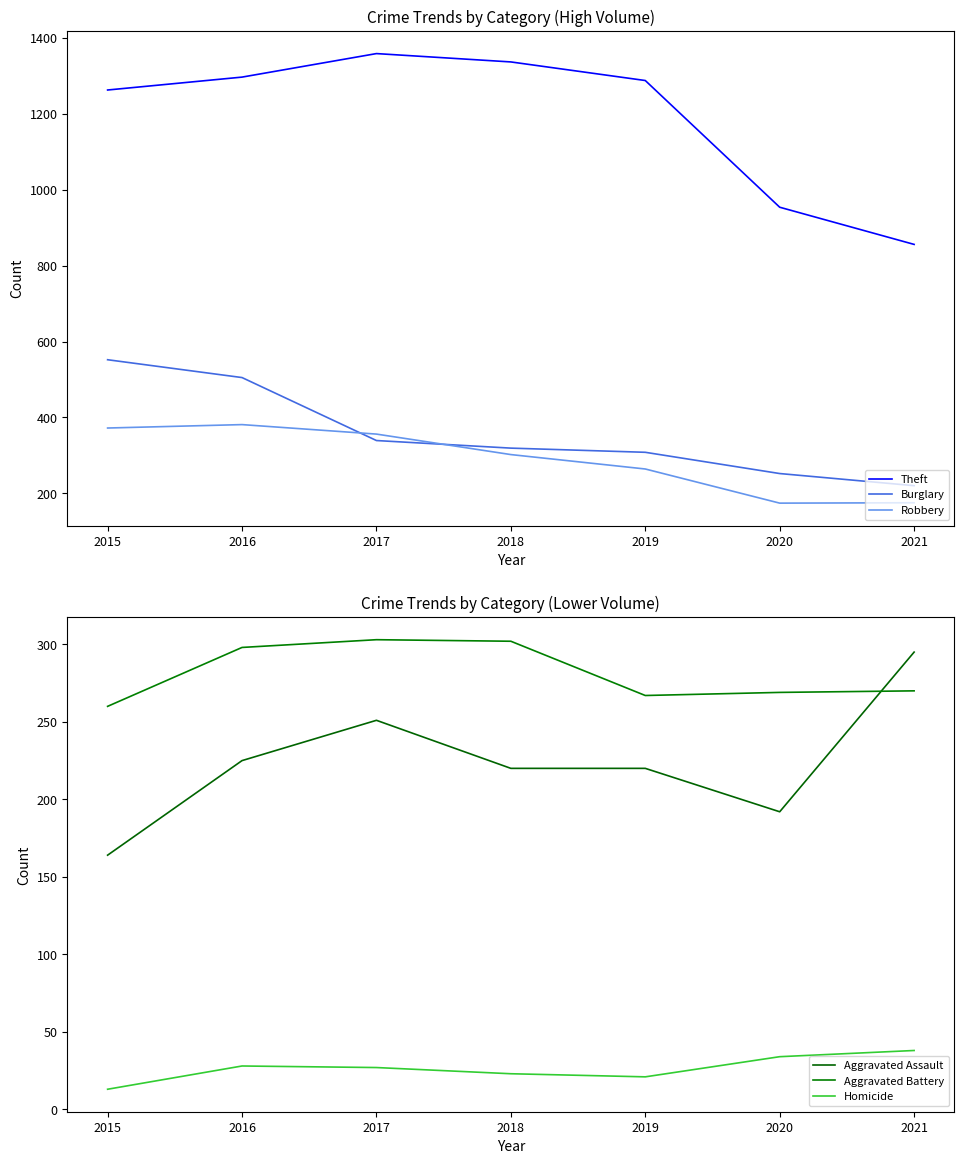

Rank the series by their maximum value, from highest to lowest.

Theft, Burglary, Robbery, Aggravated Battery, Aggravated Assault, Homicide